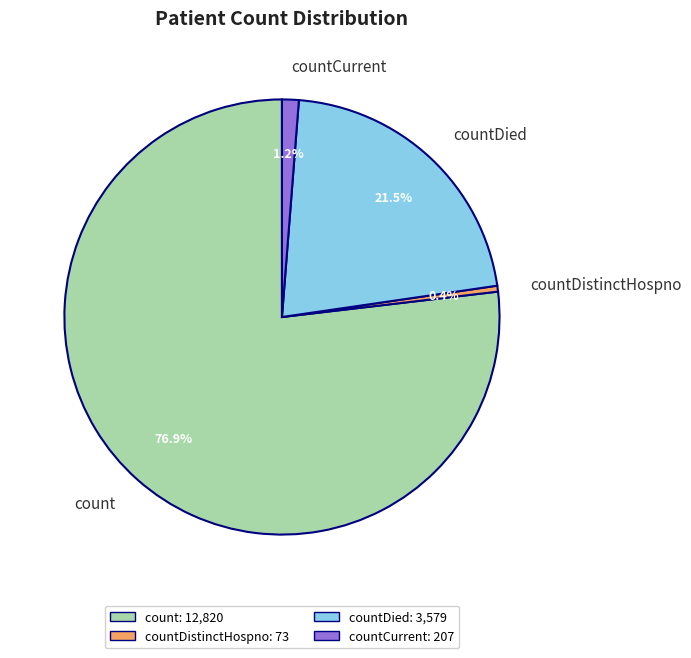

What is the ratio of the value at countDied to the value at countDistinctHospno?

49.0